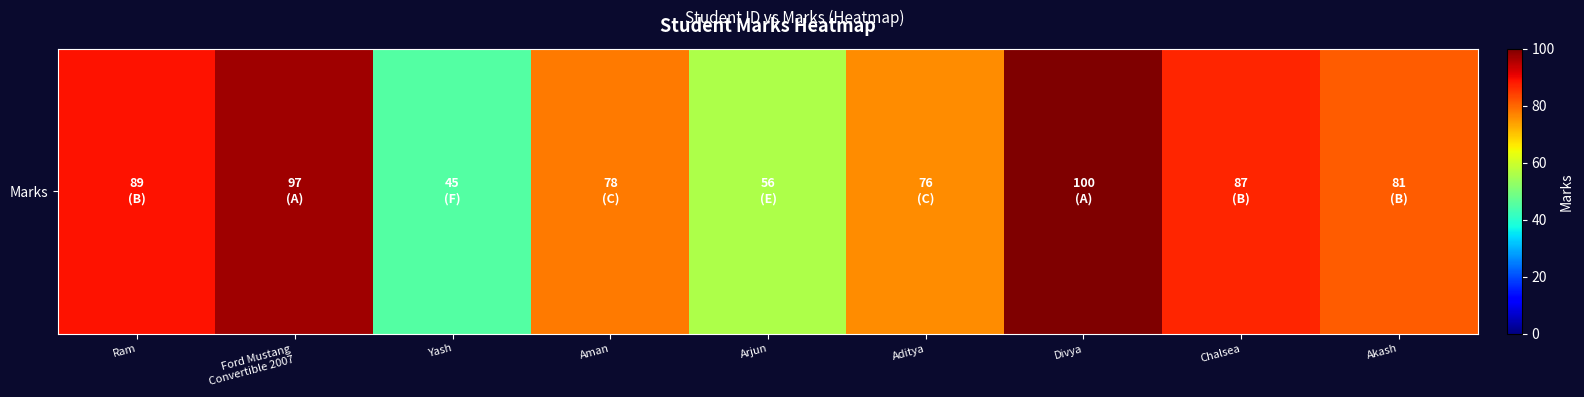

Count the number of data series in this chart.

1